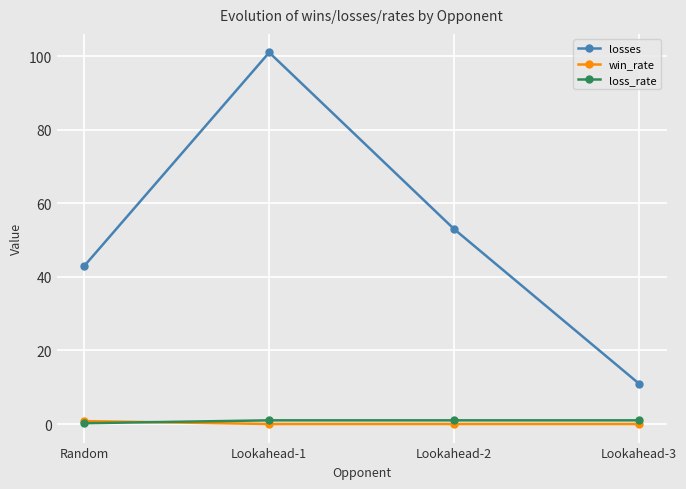

What position from the left is Lookahead-2?

3